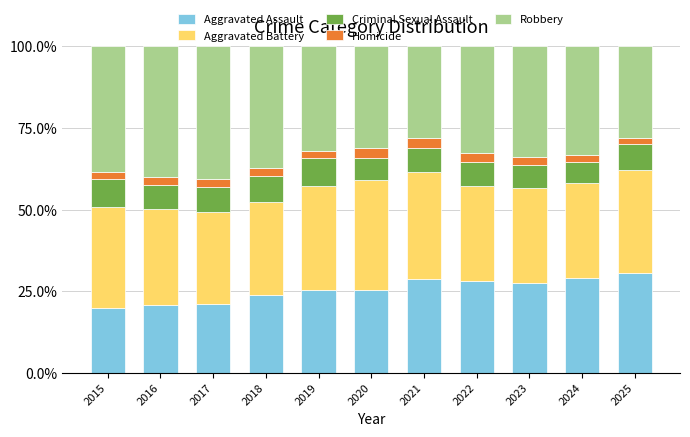

What is the total value across all series at 2024?

100.0